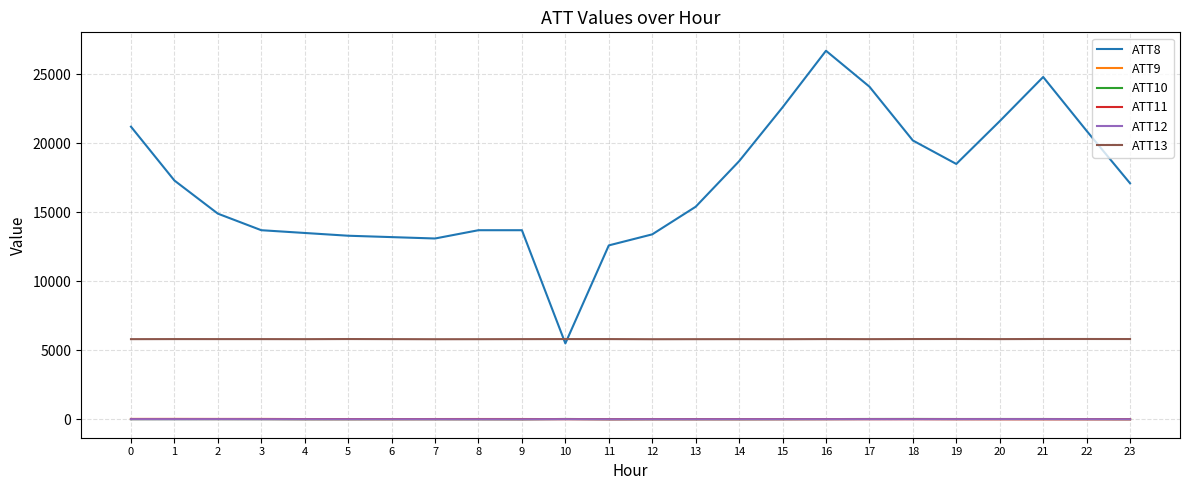

True or false: ATT13 has a value of 5805.4 at 15.

True